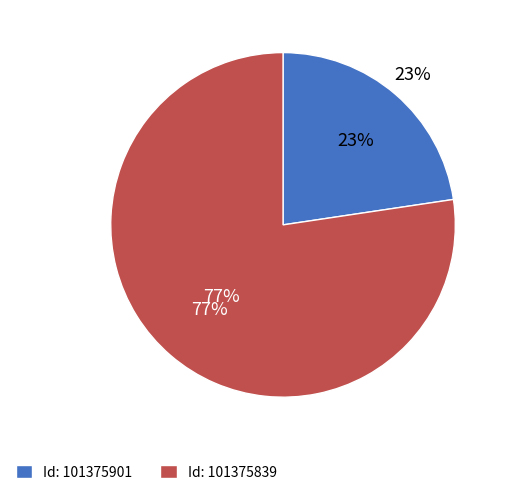

What percentage is NOT represented by 101375839?

22.6%